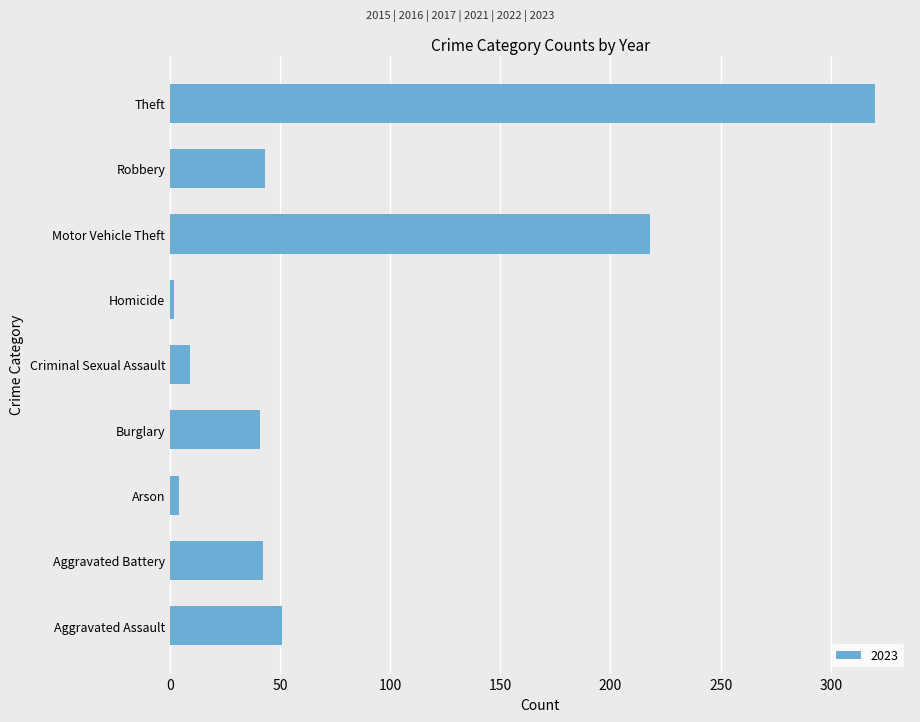

What is the change in value from Robbery to Theft?

+277